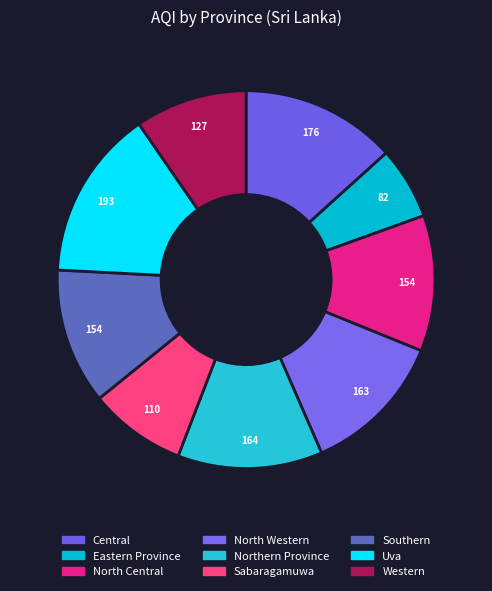

Do Uva and Southern together represent more than half of the pie?

No